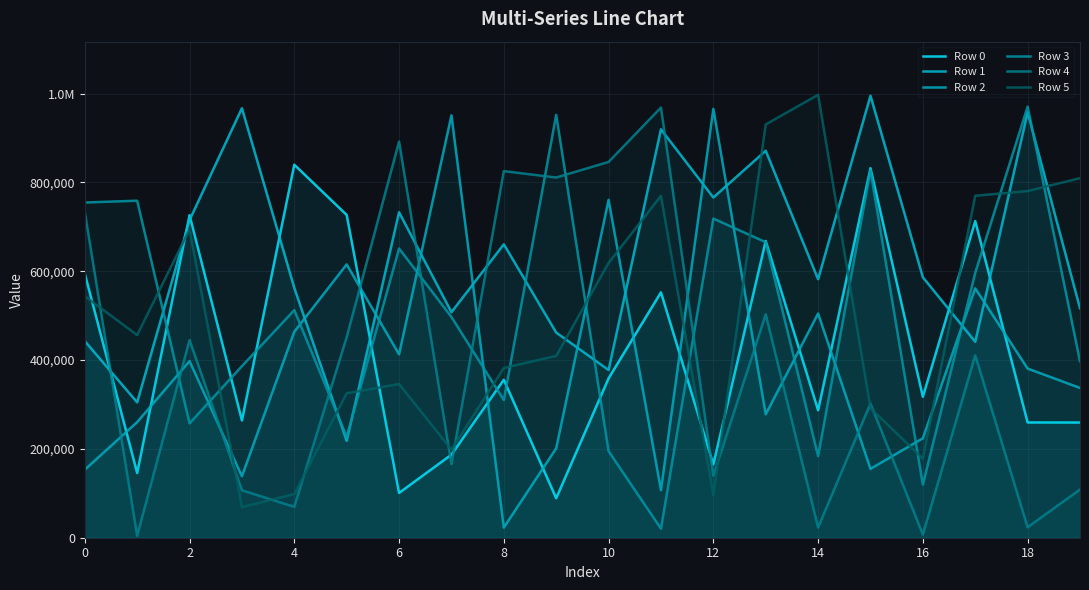

What are all the series names shown in the legend?

Row 0, Row 1, Row 2, Row 3, Row 4, Row 5